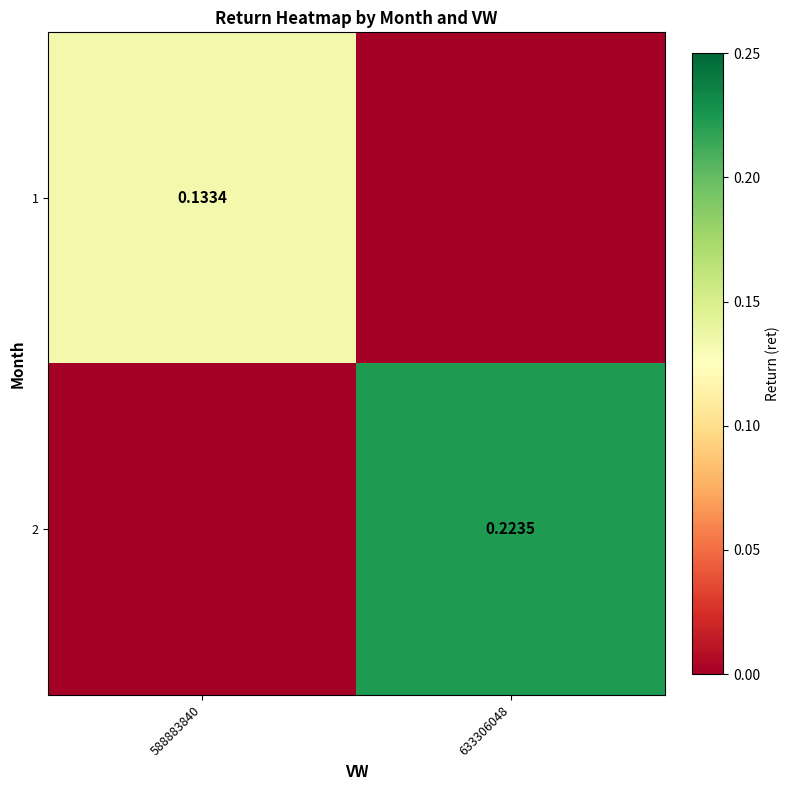

Is the value of 1 at 588883840 greater than the value of 2 at 633306048?

No